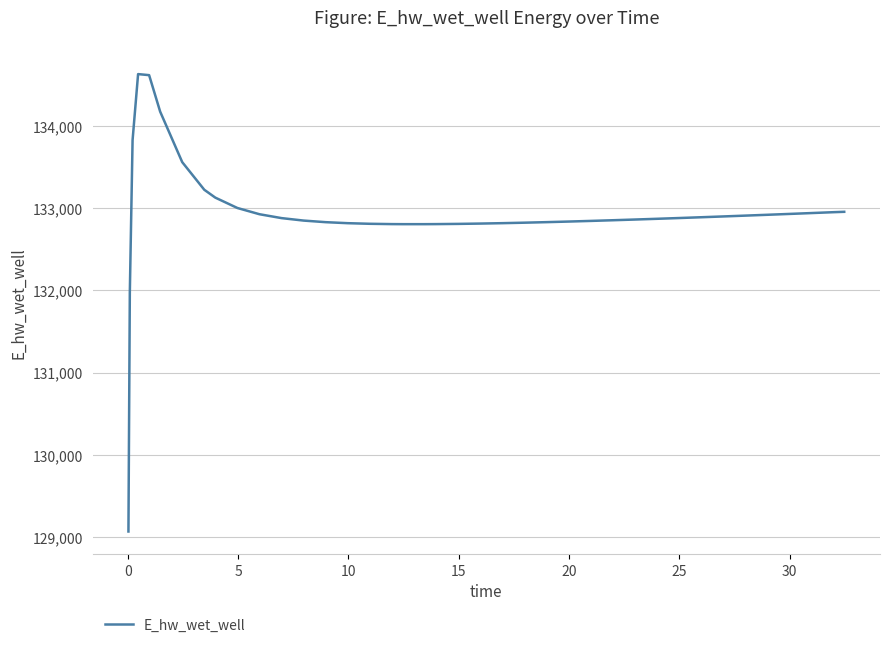

What is the greatest value displayed?

134628.0